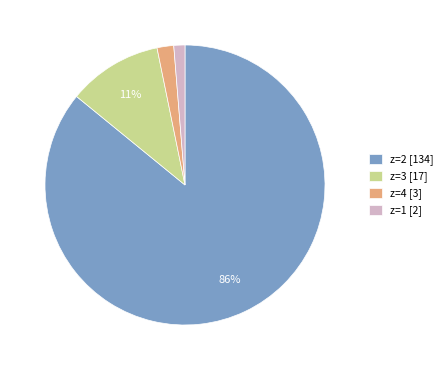

To the nearest percent, what is the difference between the largest and smallest slice percentages?

85%